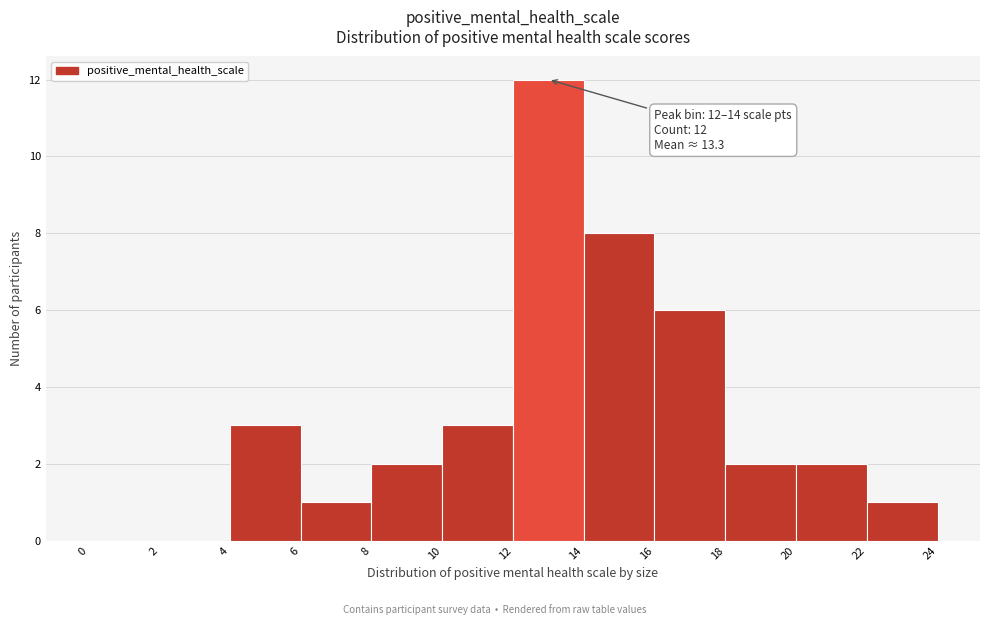

Over which range of the x-axis is the bar tallest?

12 to 14